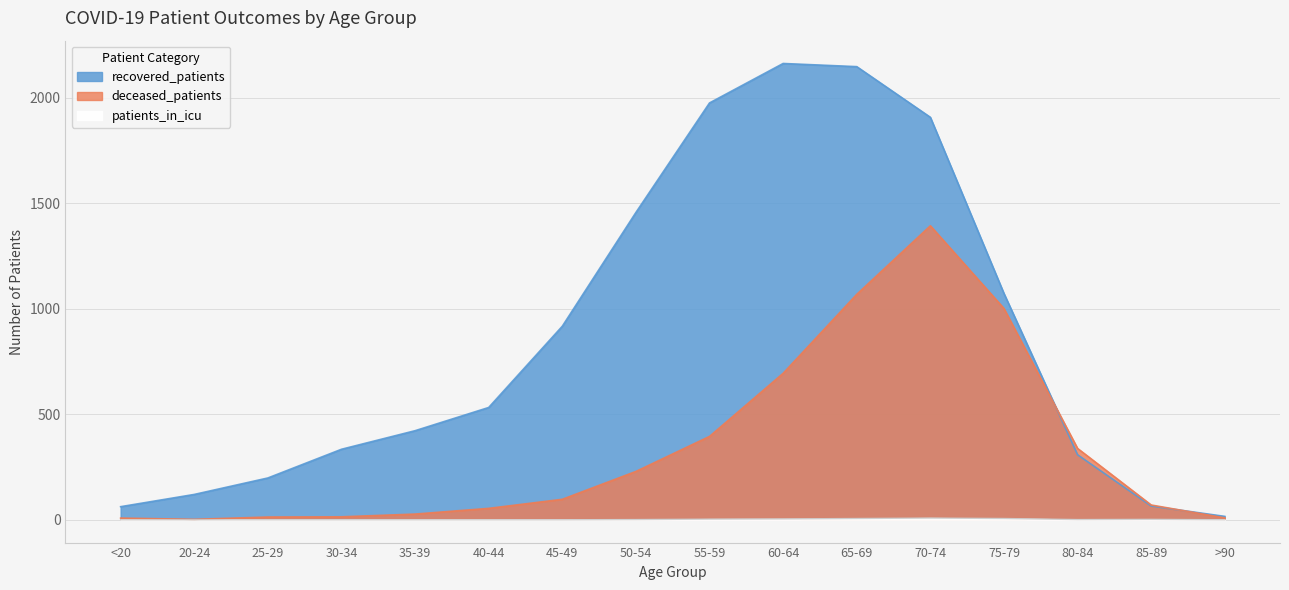

What is the sum of the recovered_patients values at 45-49 and 50-54?

2373